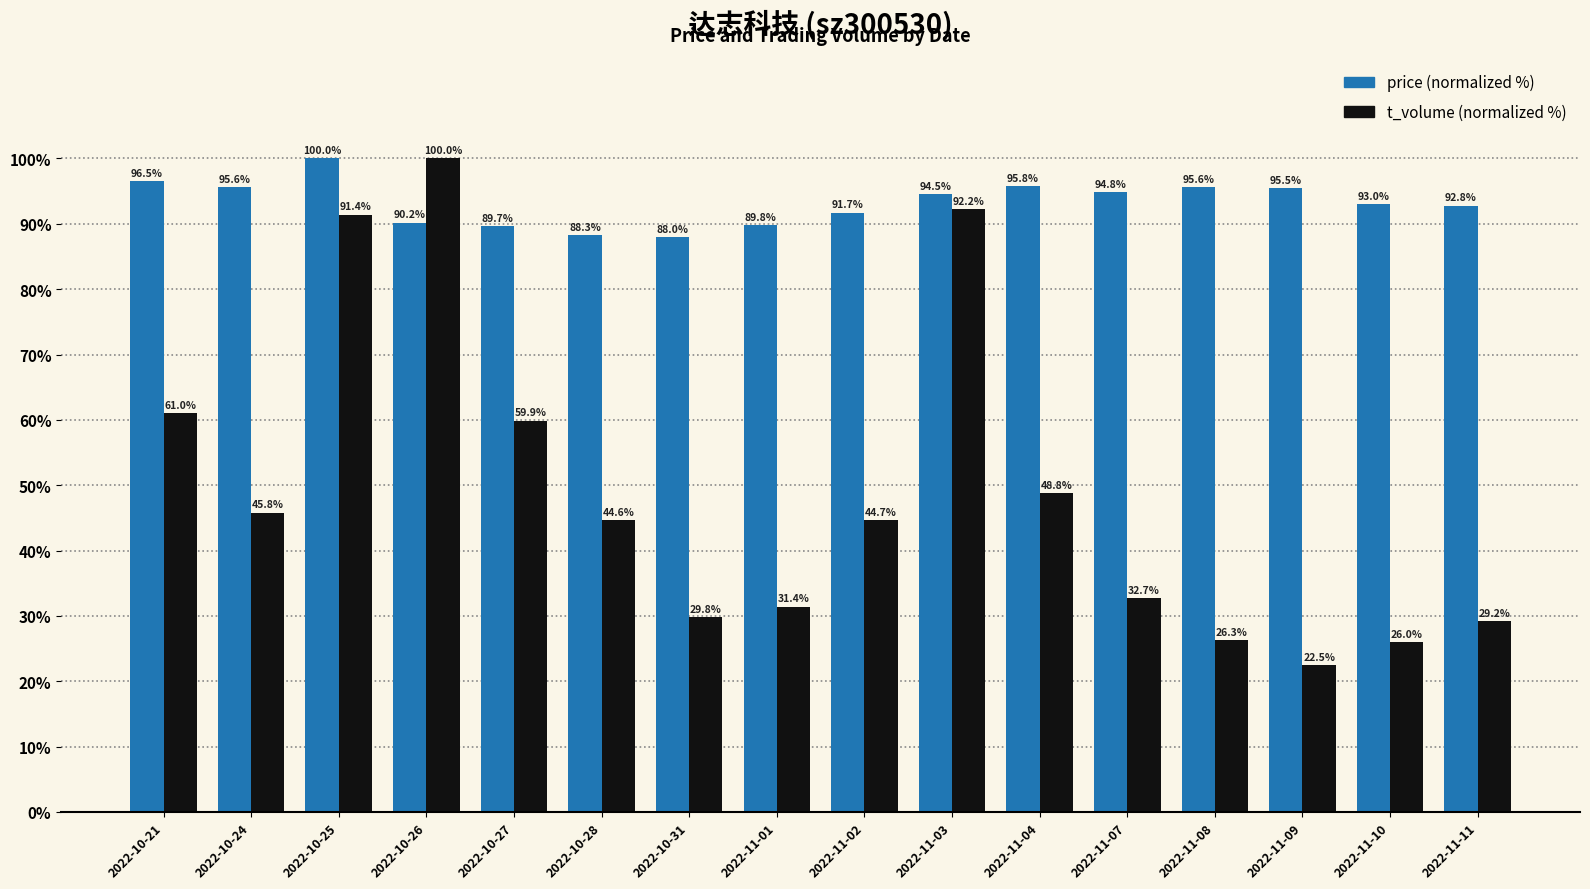

What is the label of the 4th bar from the right?

2022-11-08